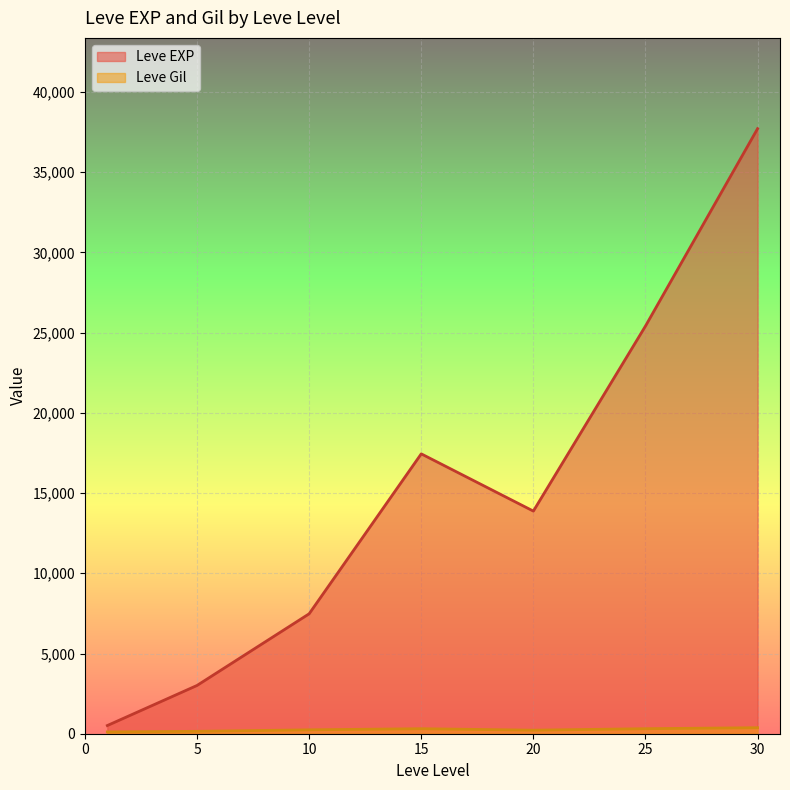

What is the maximum value shown in the chart?

37715.0